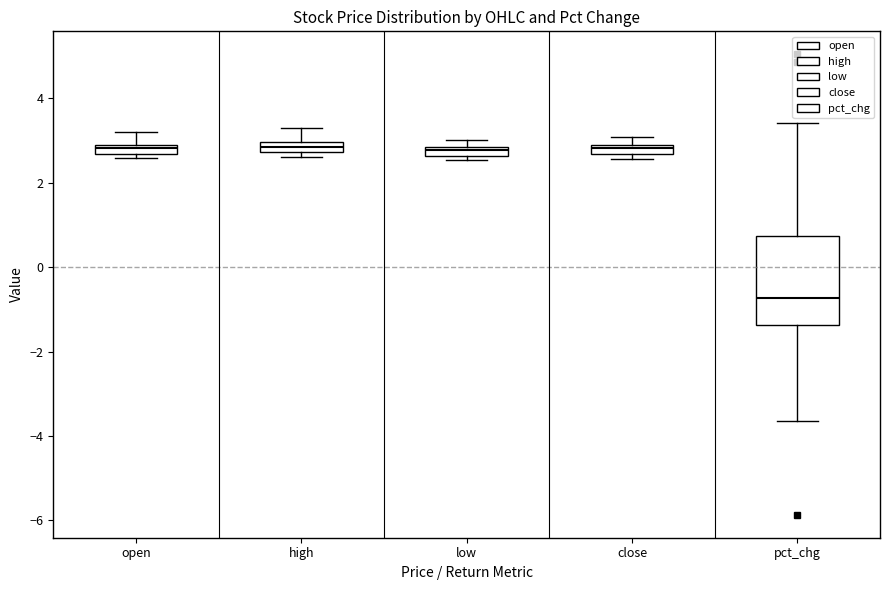

Where does the upper whisker of the box for open end on the y-axis? The values are not printed on the chart, so give them approximately, as read against the axis.

3.2